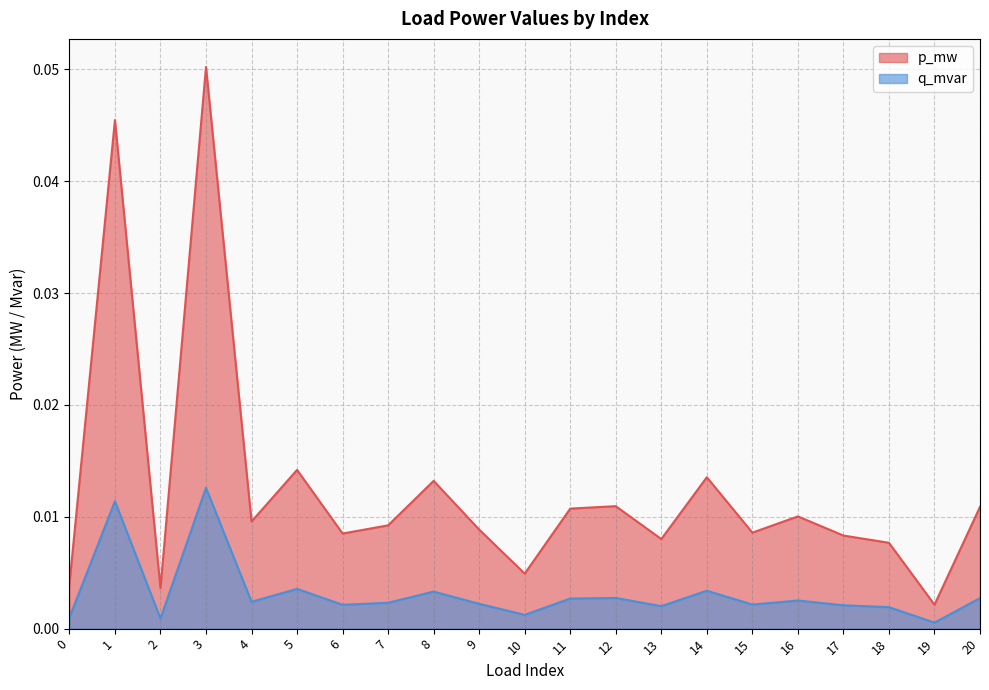

Which series has the largest total across all categories?

p_mw